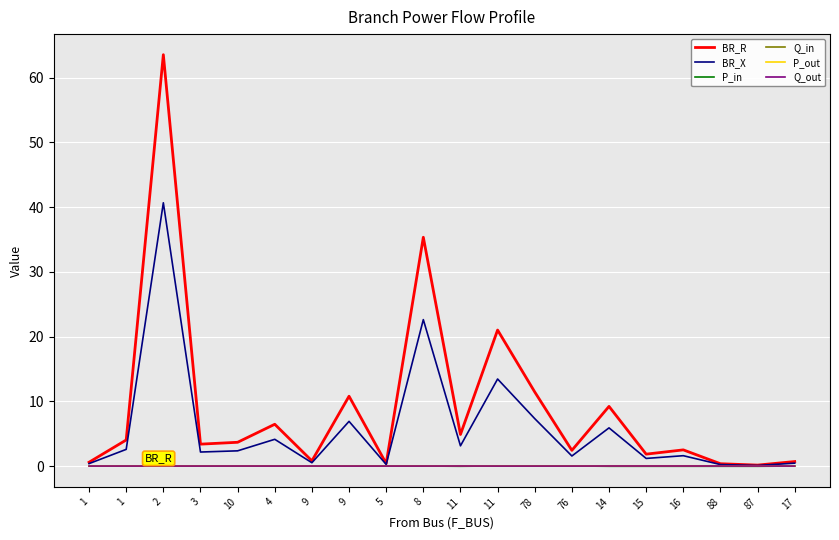

How many lines are shown in the chart?

6